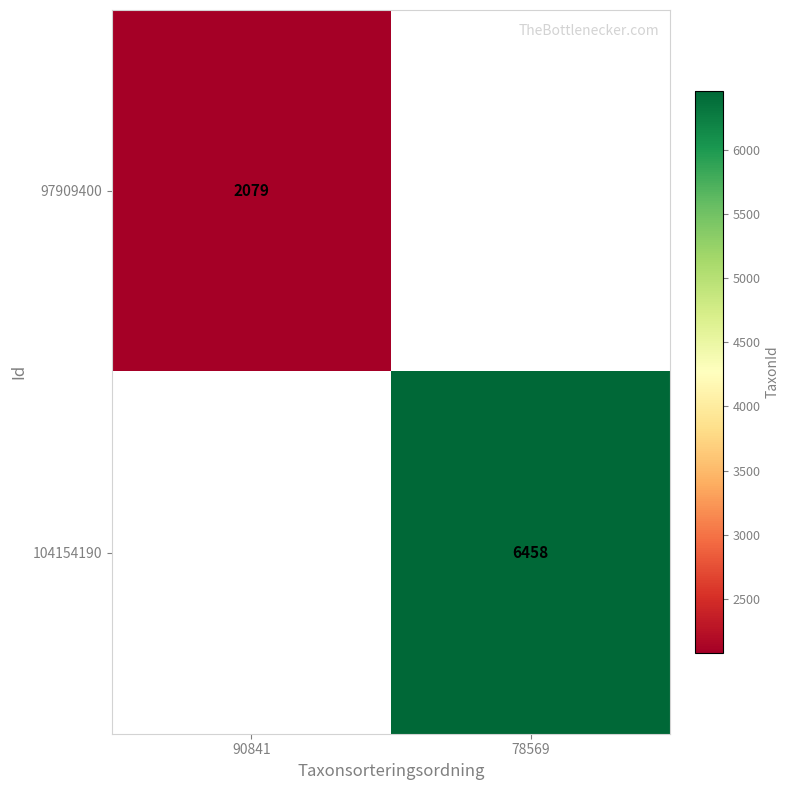

The 104154190 series shows 4332 at 78569. True or false?

False